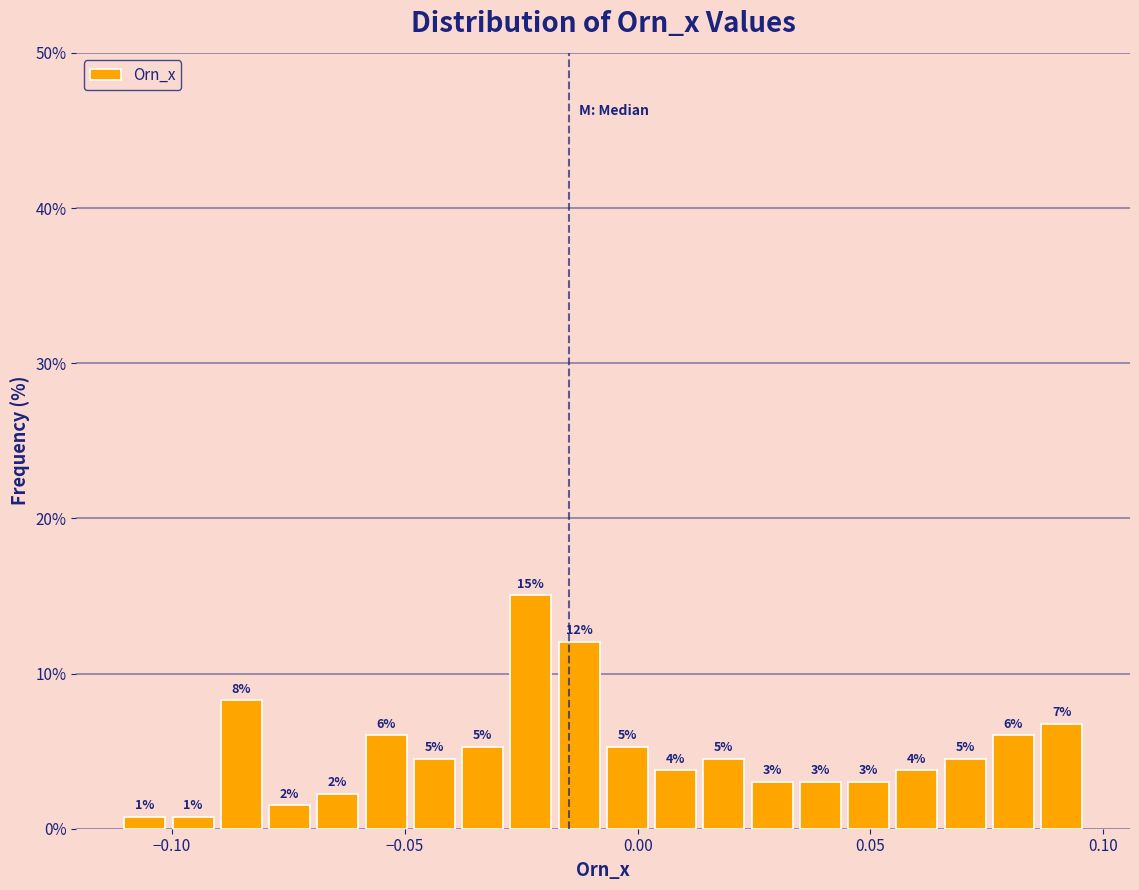

Around what value on the x-axis is the tallest bar? Give the approximate position of its centre, as read against the axis.

-0.025